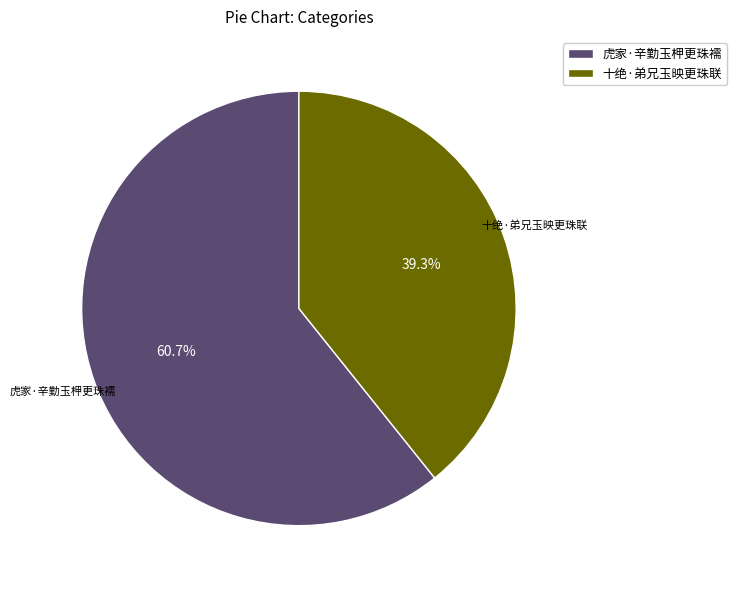

How many segments does this pie chart have?

2